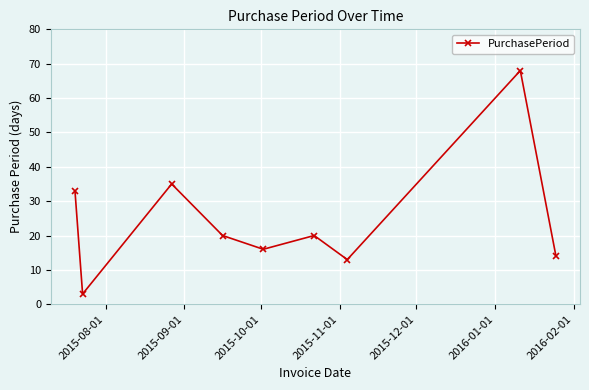

True or false: there are more than 0 points higher than both neighbors.

True